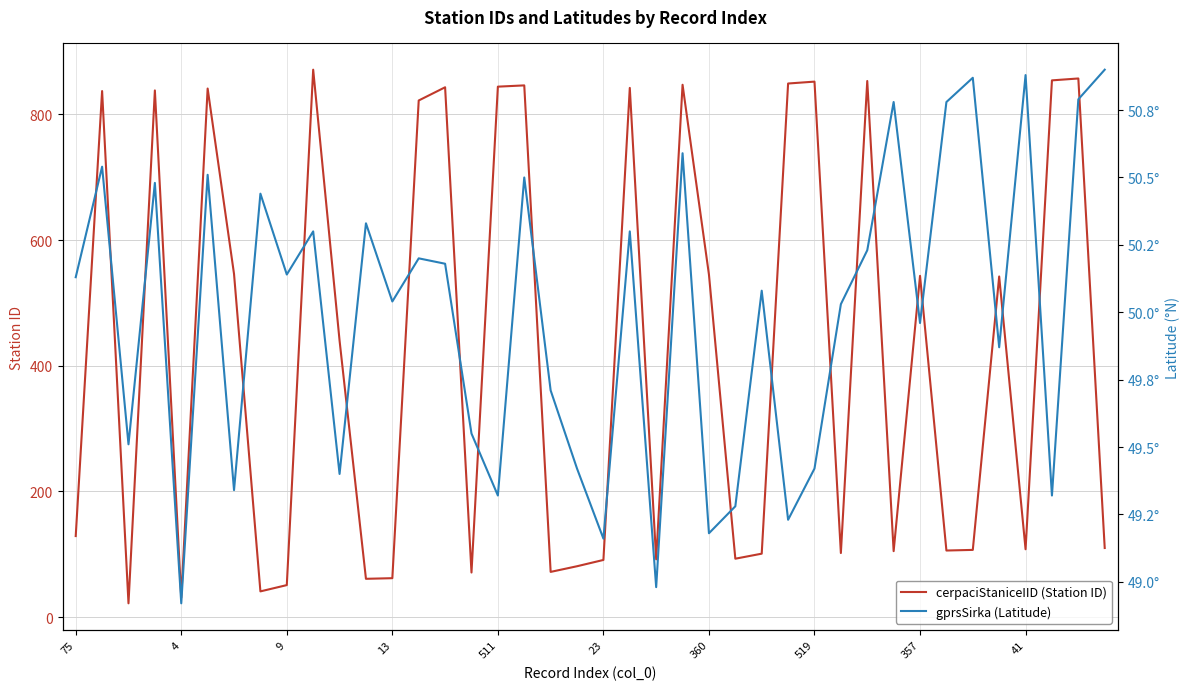

List the series in order of their overall mean, lowest first.

gprsSirka (Latitude), cerpaciStaniceIID (Station ID)